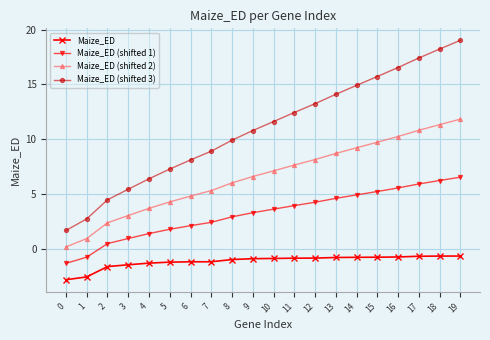

True or false: Maize_ED and Maize_ED (shifted 1) cross at least once.

False